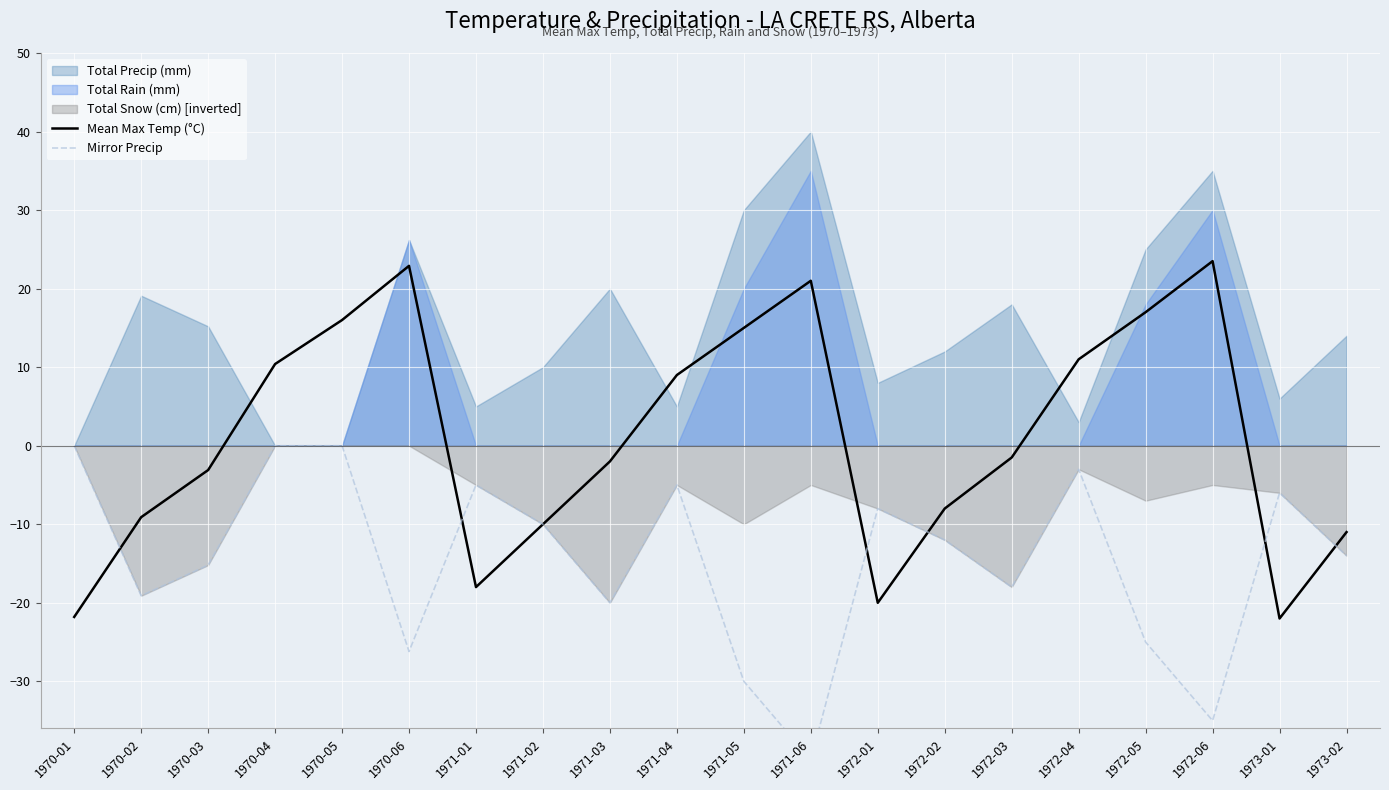

How many times do Mirror Precip and Mean Max Temp (°C) cross each other?

6